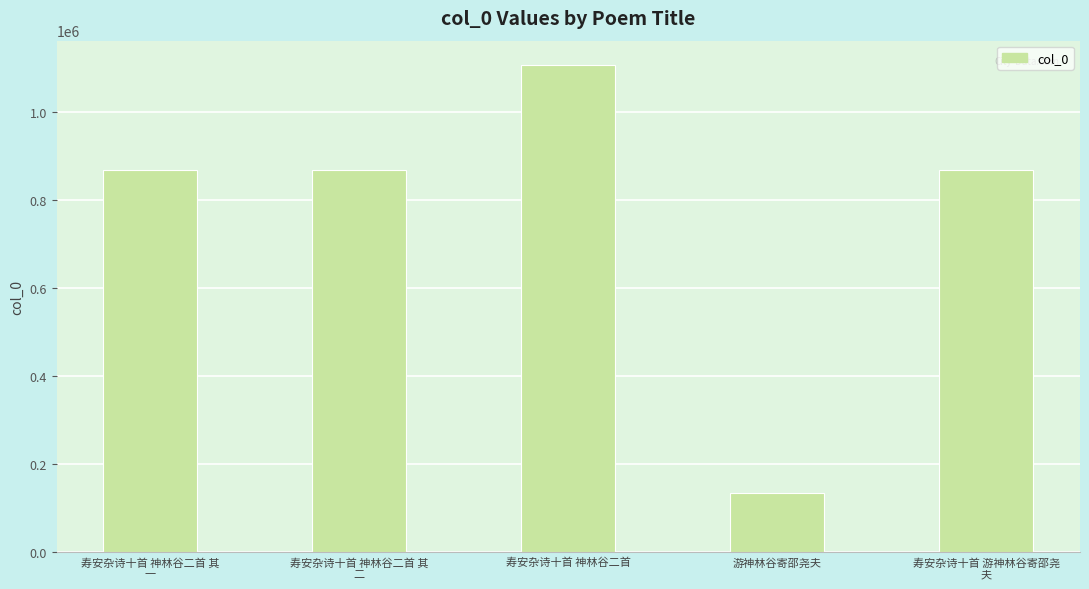

What is the label of the 3rd bar from the right?

寿安杂诗十首 神林谷二首